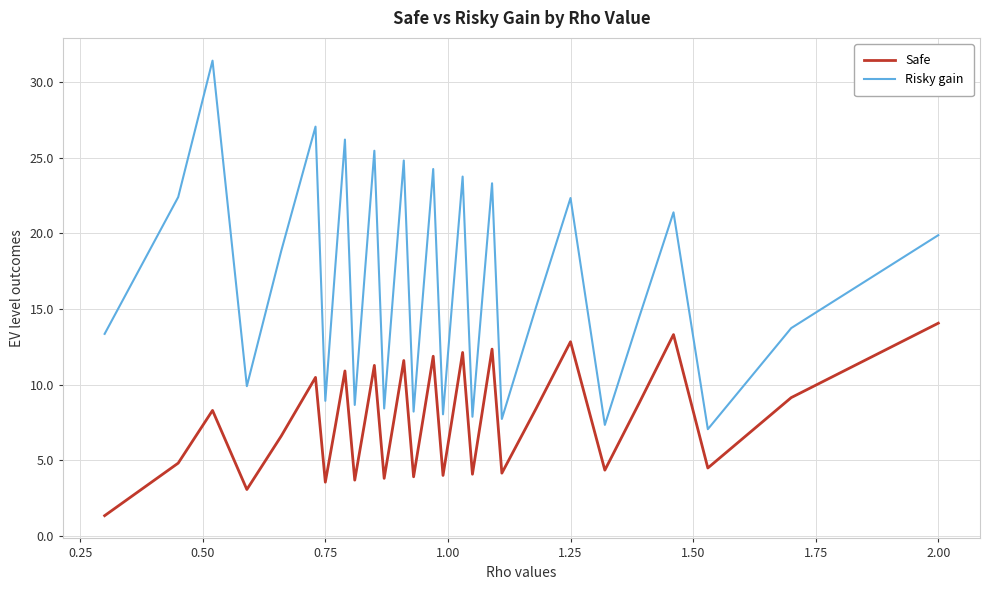

Which series has the largest range (max minus min)?

Risky gain